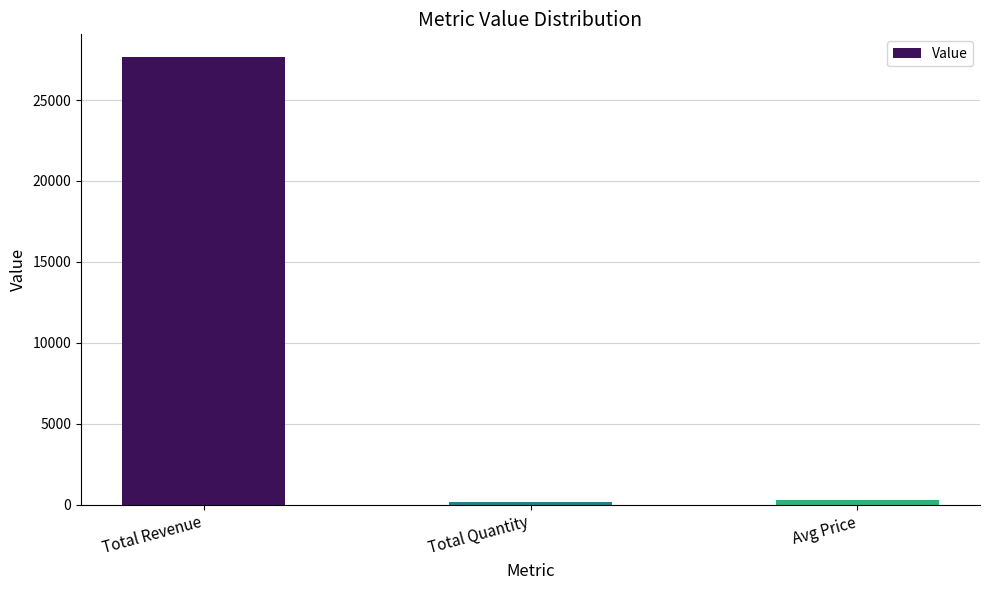

What is the label of the 2nd bar from the right?

Total Quantity